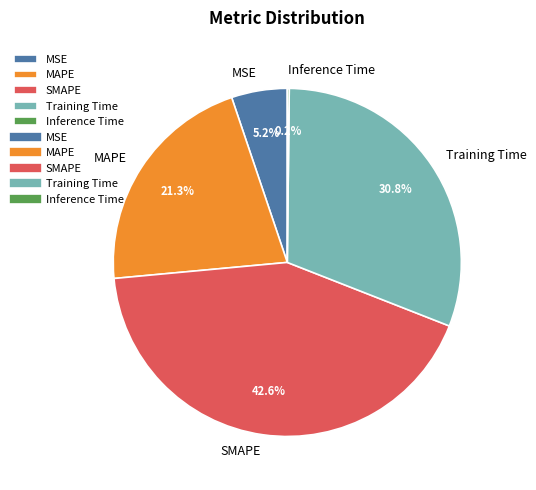

Does Training Time represent more than half of the total?

No